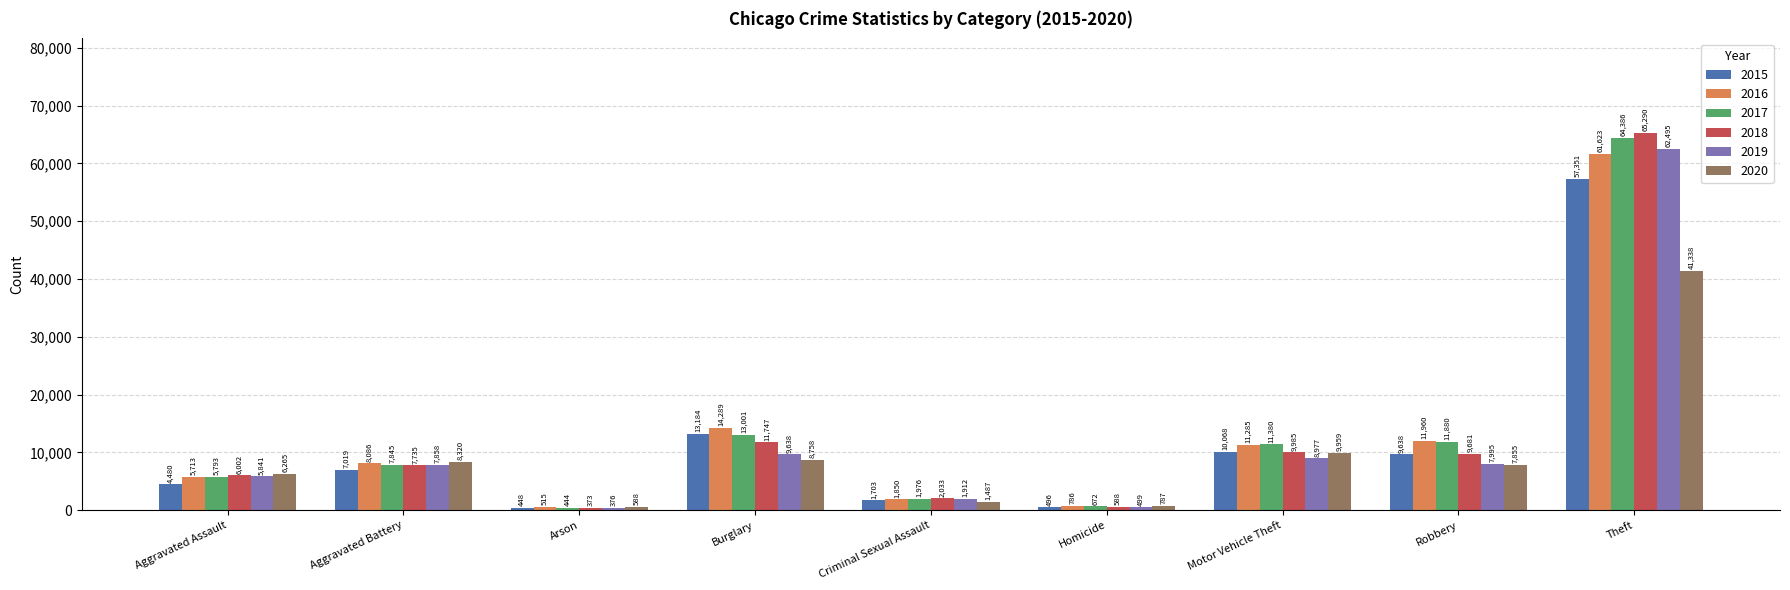

What is the difference between the 2019 values at Aggravated Assault and Criminal Sexual Assault?

3929